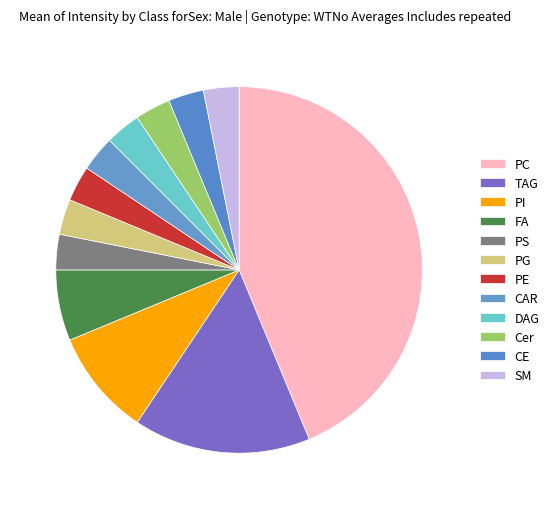

Is there any slice that represents more than half of the pie?

No